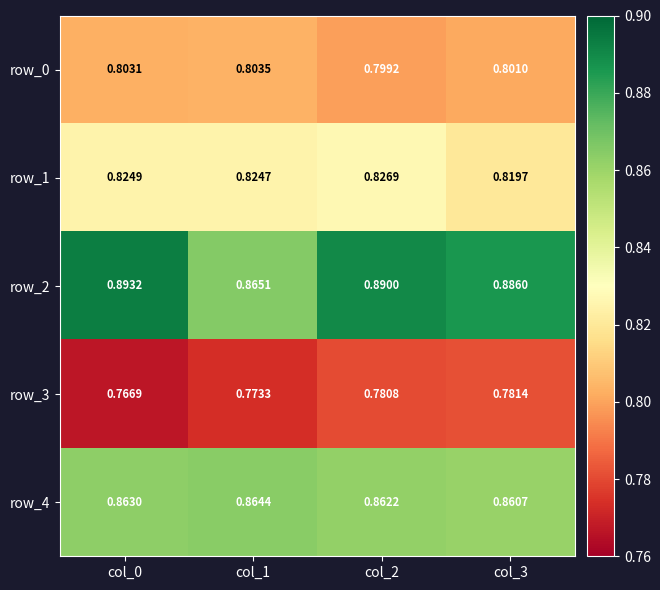

Between col_1 and col_2, which series saw the biggest shift?

row_2